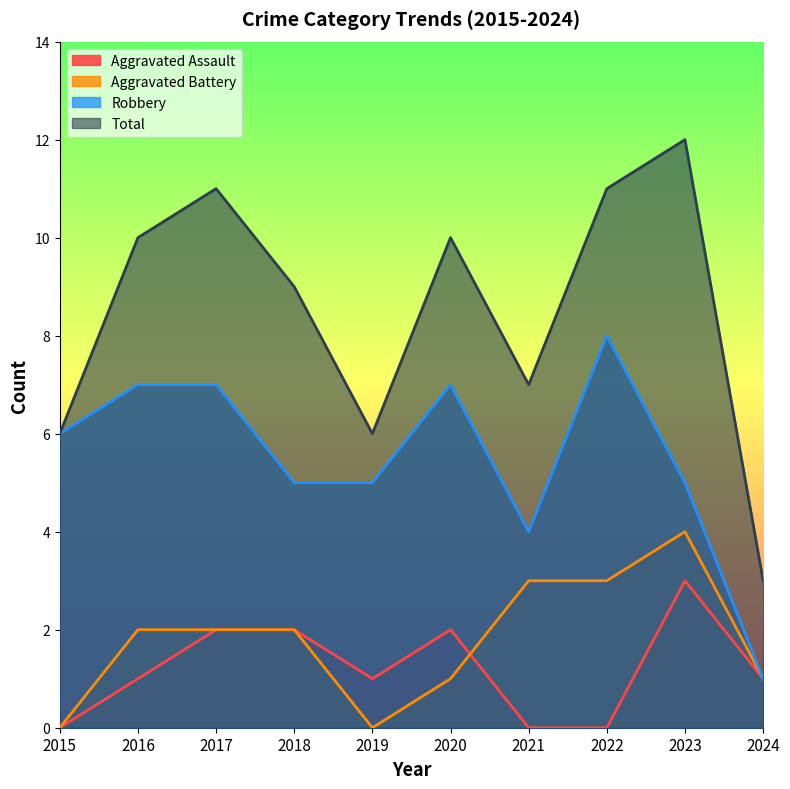

True or false: Robbery and Aggravated Assault intersect in this chart.

False